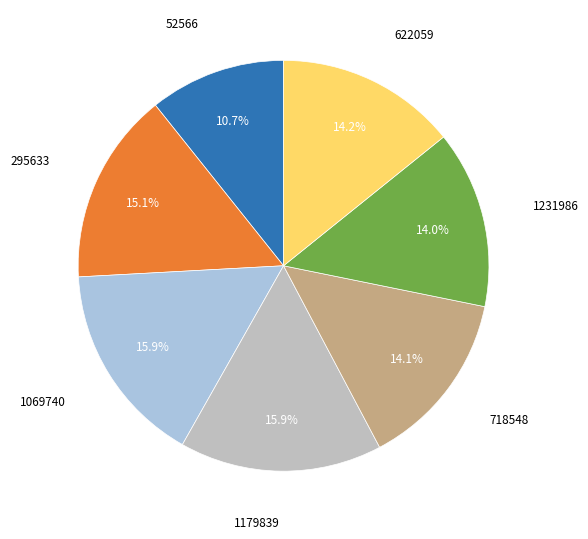

What is the smallest slice in the pie chart?

52566